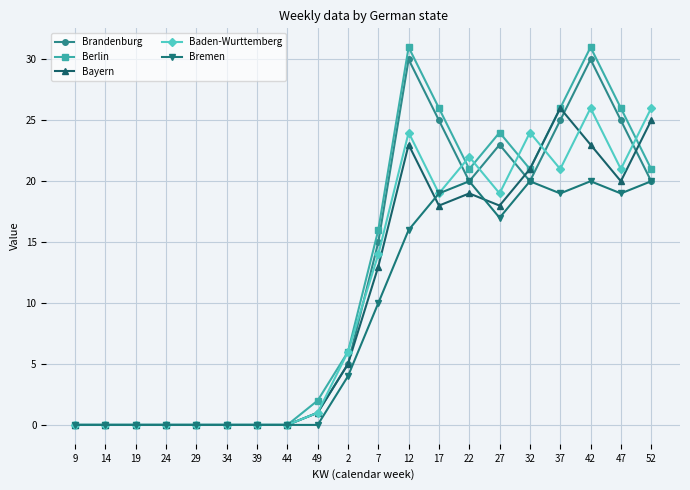

Reading left to right, list all the values displayed in this chart.

Brandenburg: 9=0	14=0	19=0	24=0	29=0	34=0	39=0	44=0	49=1	2=5	7=15	12=30	17=25	22=20	27=23	32=20	37=25	42=30	47=25	52=20
Berlin: 9=0	14=0	19=0	24=0	29=0	34=0	39=0	44=0	49=2	2=6	7=16	12=31	17=26	22=21	27=24	32=21	37=26	42=31	47=26	52=21
Bayern: 9=0	14=0	19=0	24=0	29=0	34=0	39=0	44=0	49=1	2=5	7=13	12=23	17=18	22=19	27=18	32=21	37=26	42=23	47=20	52=25
Baden-Wurttemberg: 9=0	14=0	19=0	24=0	29=0	34=0	39=0	44=0	49=1	2=6	7=14	12=24	17=19	22=22	27=19	32=24	37=21	42=26	47=21	52=26
Bremen: 9=0	14=0	19=0	24=0	29=0	34=0	39=0	44=0	49=0	2=4	7=10	12=16	17=19	22=20	27=17	32=20	37=19	42=20	47=19	52=20